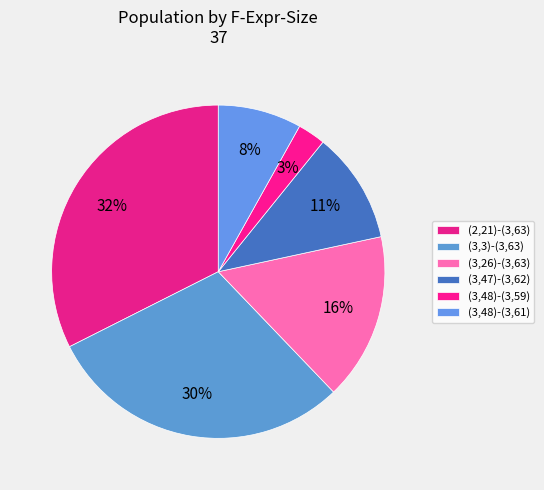

How many slices are in this pie chart?

6